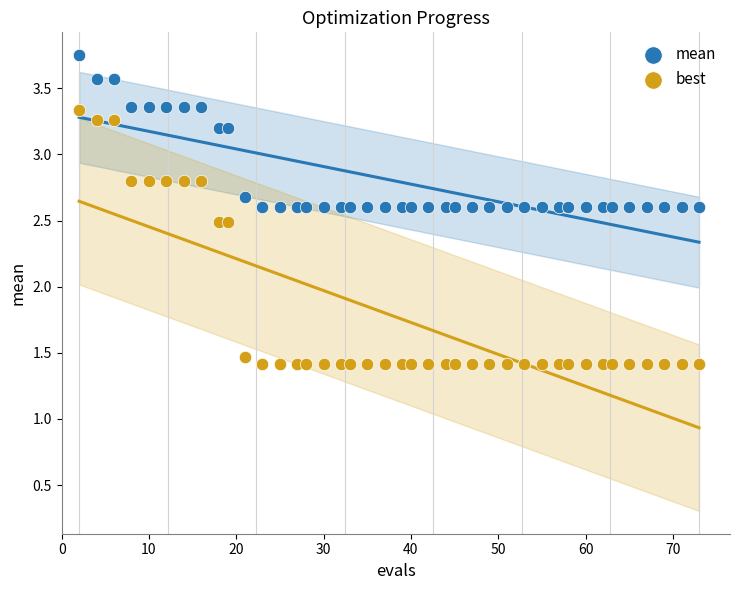

Across all data points, what is the range of X values (max minus min)?

71.0